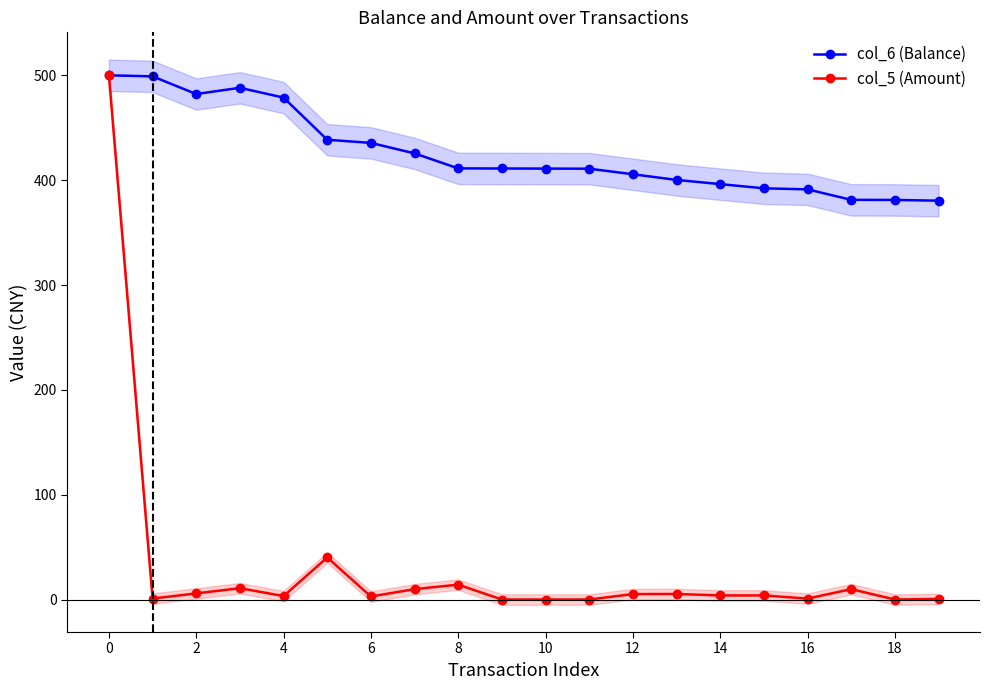

Which series has the largest total across all categories?

col_6 (Balance)